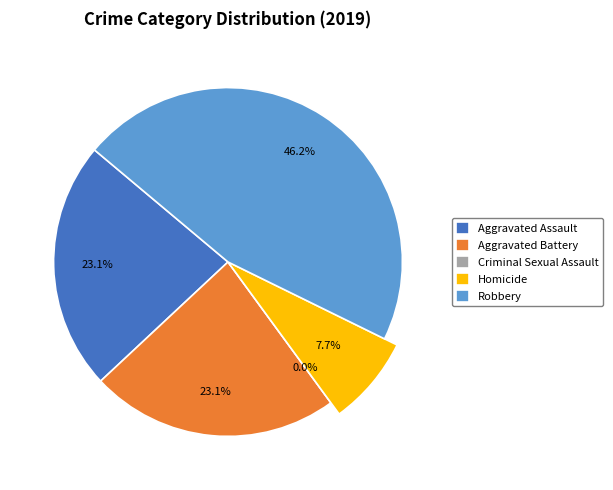

The Robbery slice represents 40% of the pie. True or false?

False